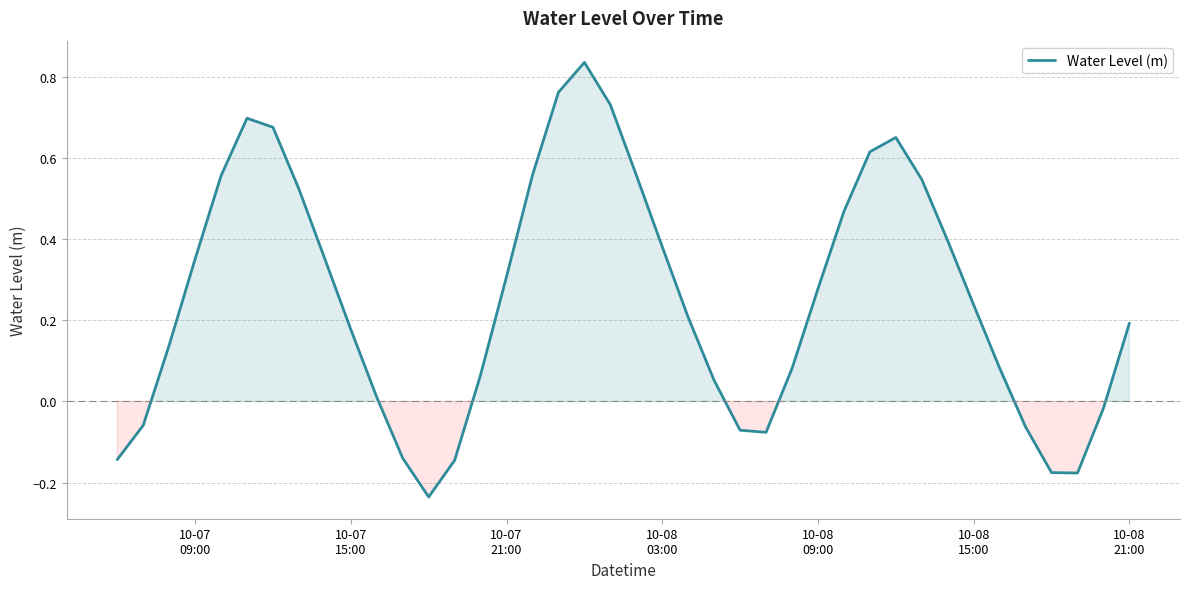

Reading right to left, list all the values displayed in this chart.

0.2	-0.0	-0.2	-0.2	-0.1	0.1	0.2	0.4	0.5	0.7	0.6	0.5	0.3	0.1	-0.1	-0.1	0.1	0.2	0.4	0.6	0.7	0.8	0.8	0.6	0.3	0.1	-0.1	-0.2	-0.1	0.0	0.2	0.4	0.5	0.7	0.7	0.6	0.4	0.1	-0.1	-0.1